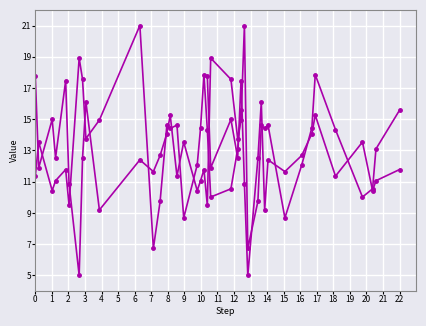

What is the minimum value shown in the chart?

5.0